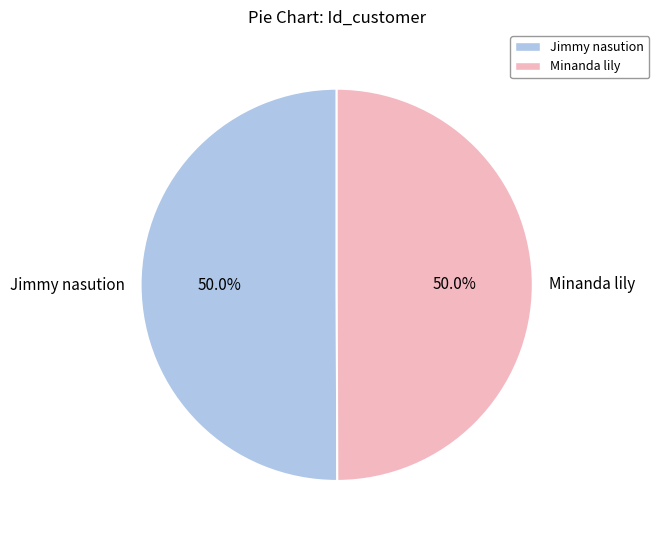

Approximately how many times larger is the value at Minanda lily compared to Jimmy nasution?

1.0